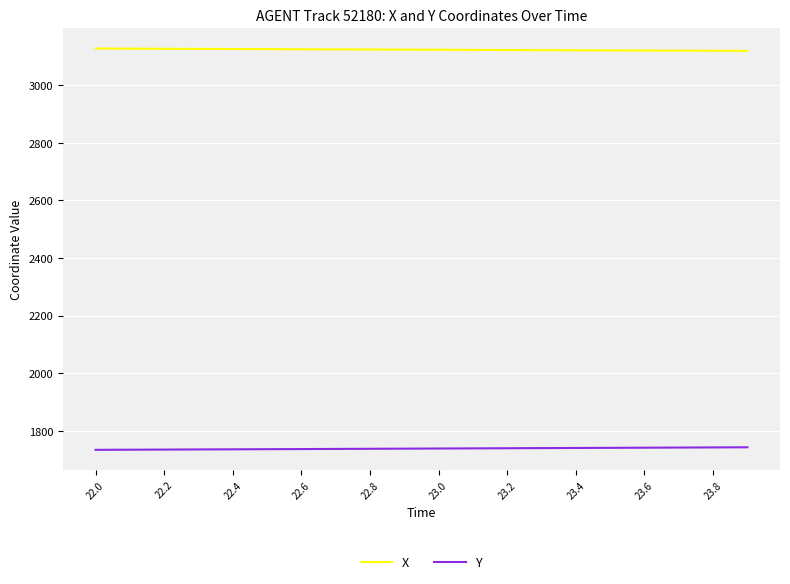

True or false: X and Y intersect in this chart.

False